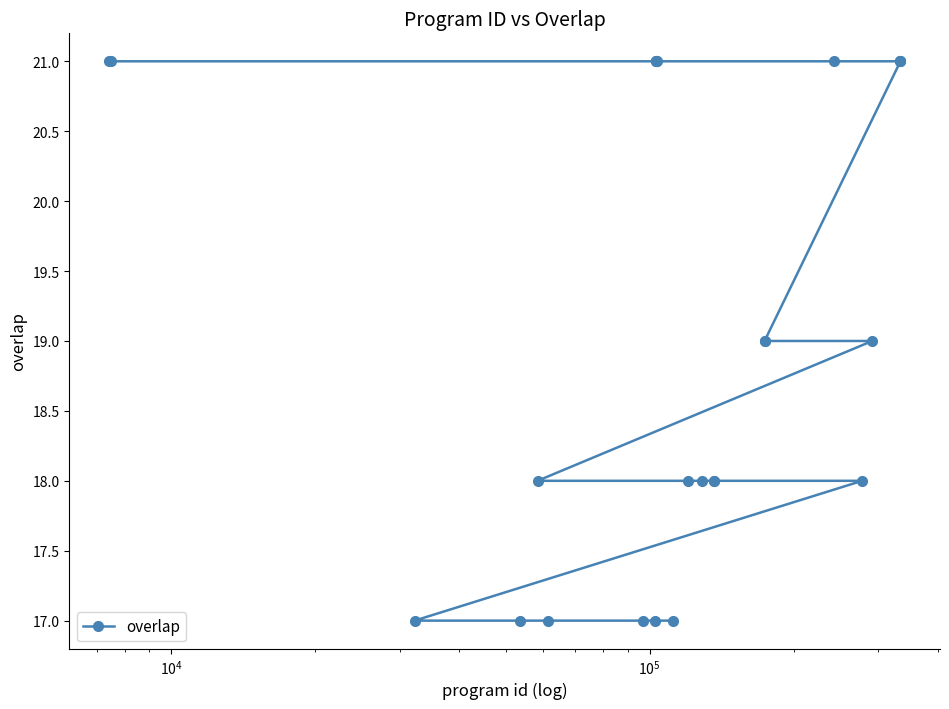

What is the value of the 11th point from the left?

21